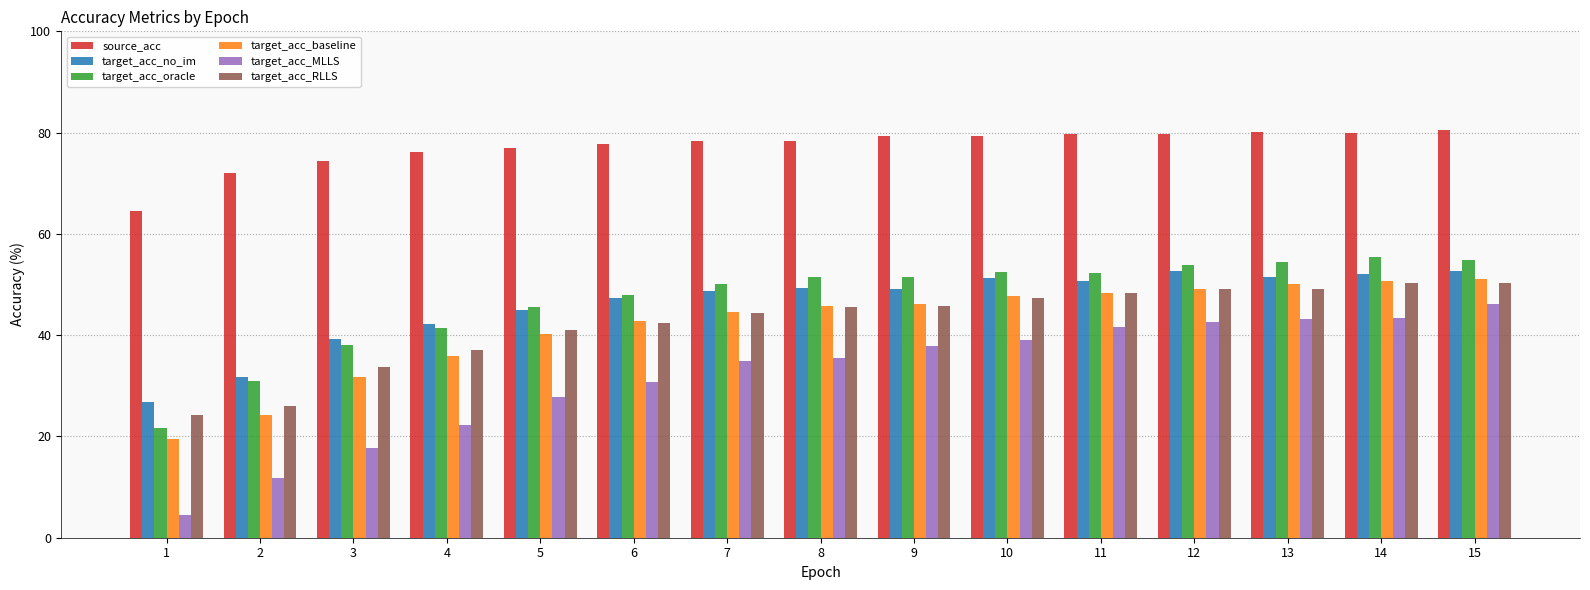

How many groups of bars are there?

15